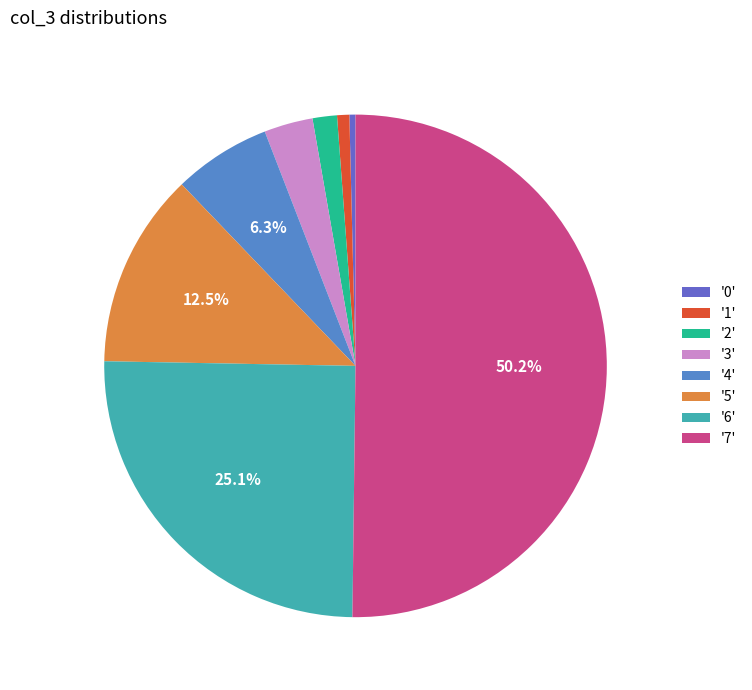

Which category has the biggest portion of the pie?

'7'